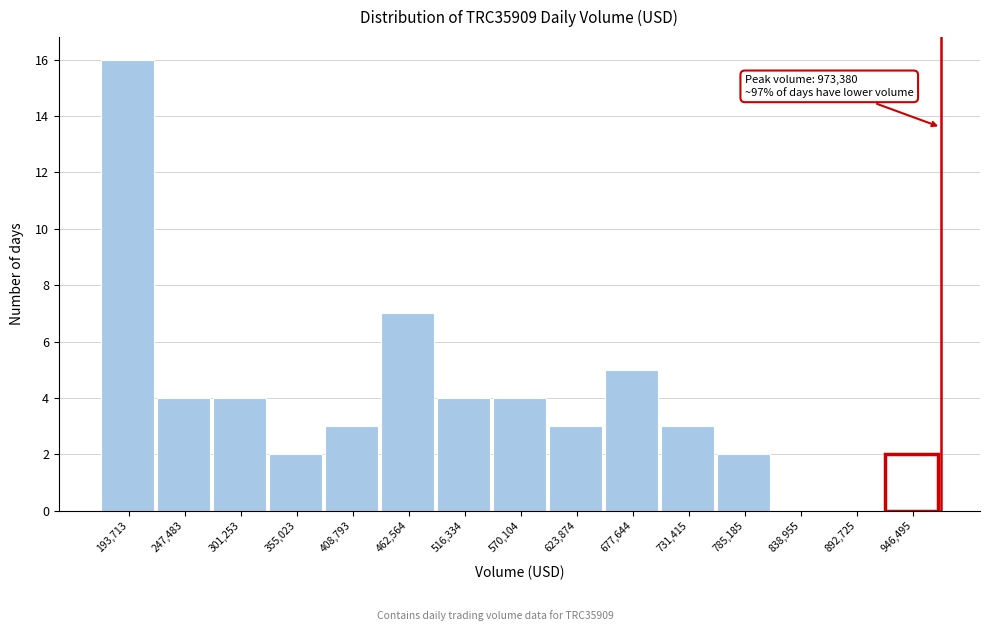

Which range on the x-axis has the tallest bar?

170000 to 220000